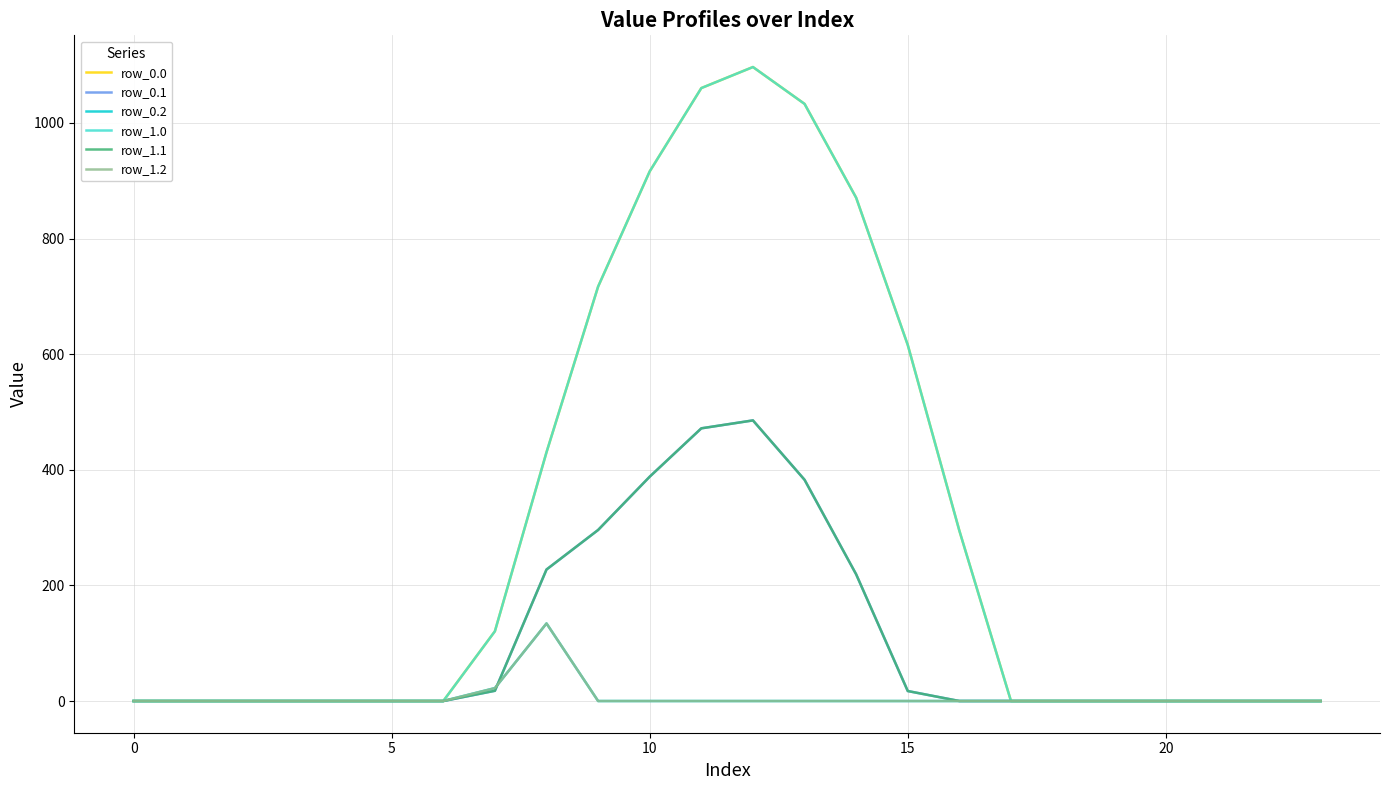

Which series has the largest total across all categories?

row_0.0